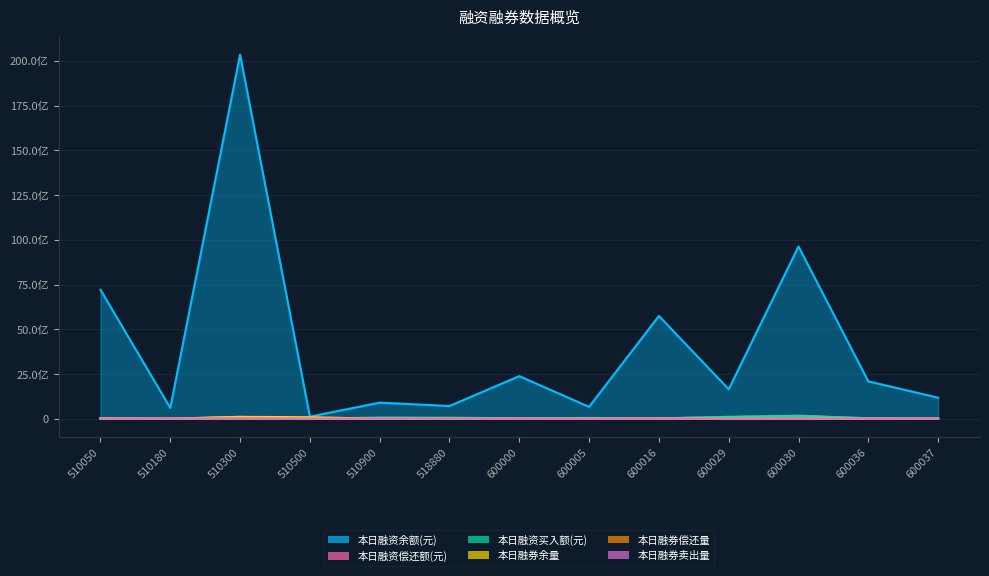

At which category does 本日融资买入额(元) reach its first local peak?

510300